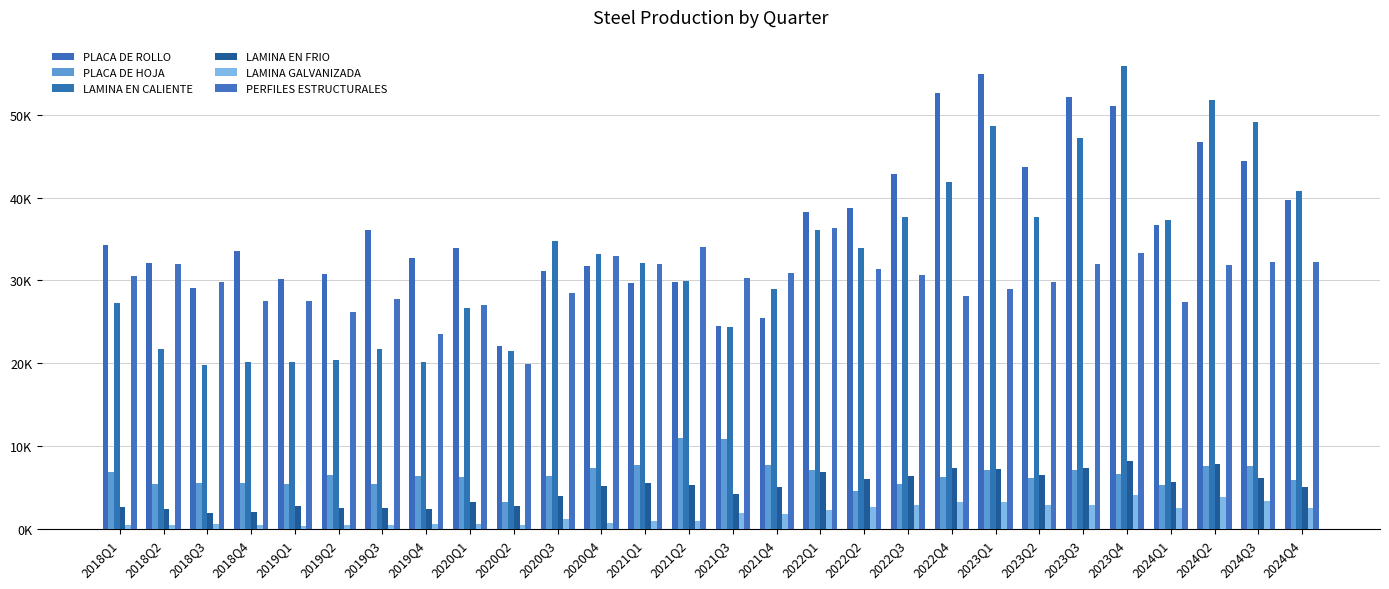

Are the bars grouped side by side (vs. stacked)?

Yes